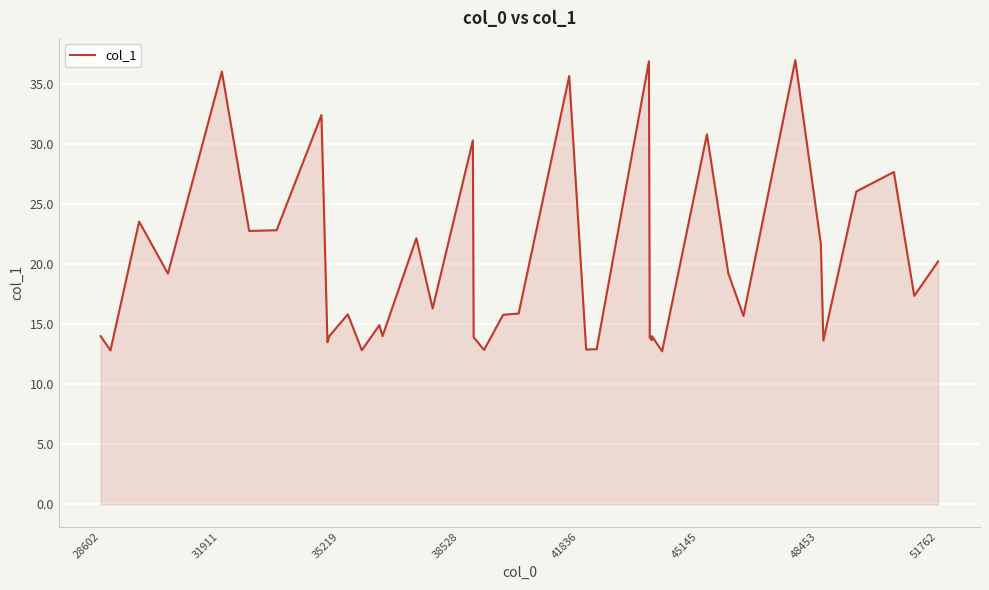

What is the sum of all values?

791.6